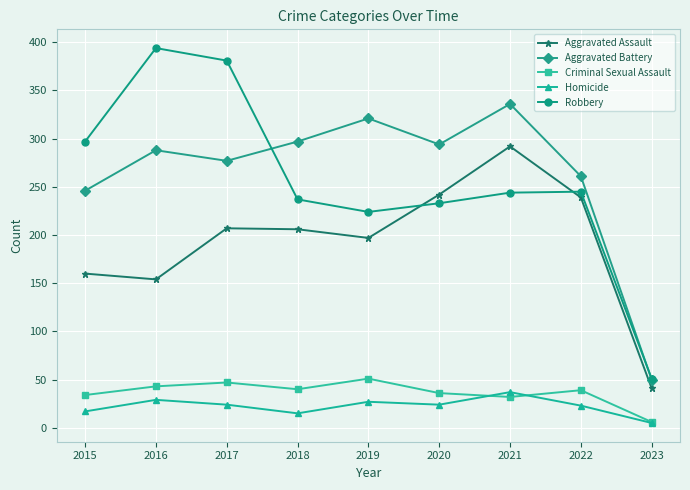

What is the total value across all series at 2017?

936